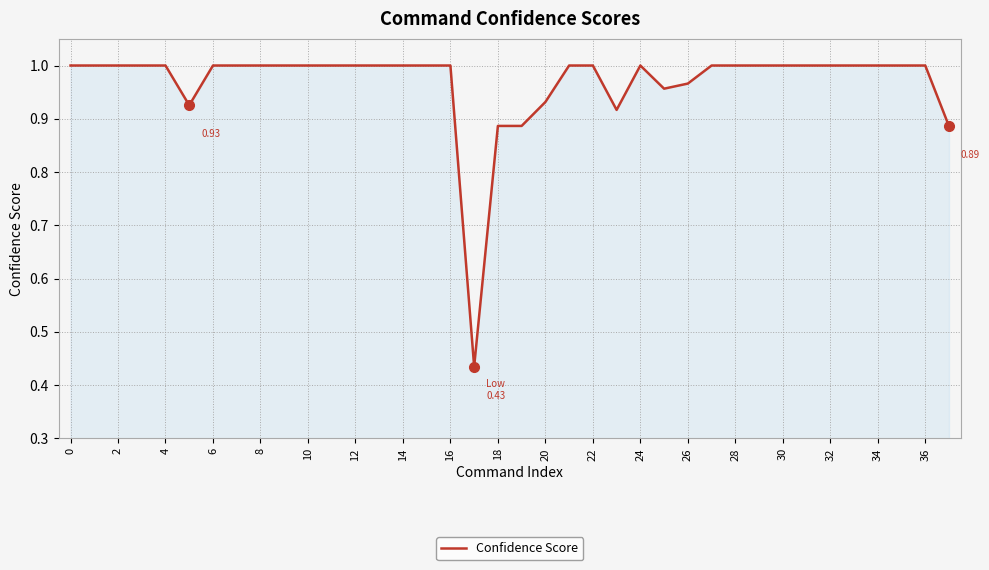

True or false: the data has more than 0 interior local peaks.

True